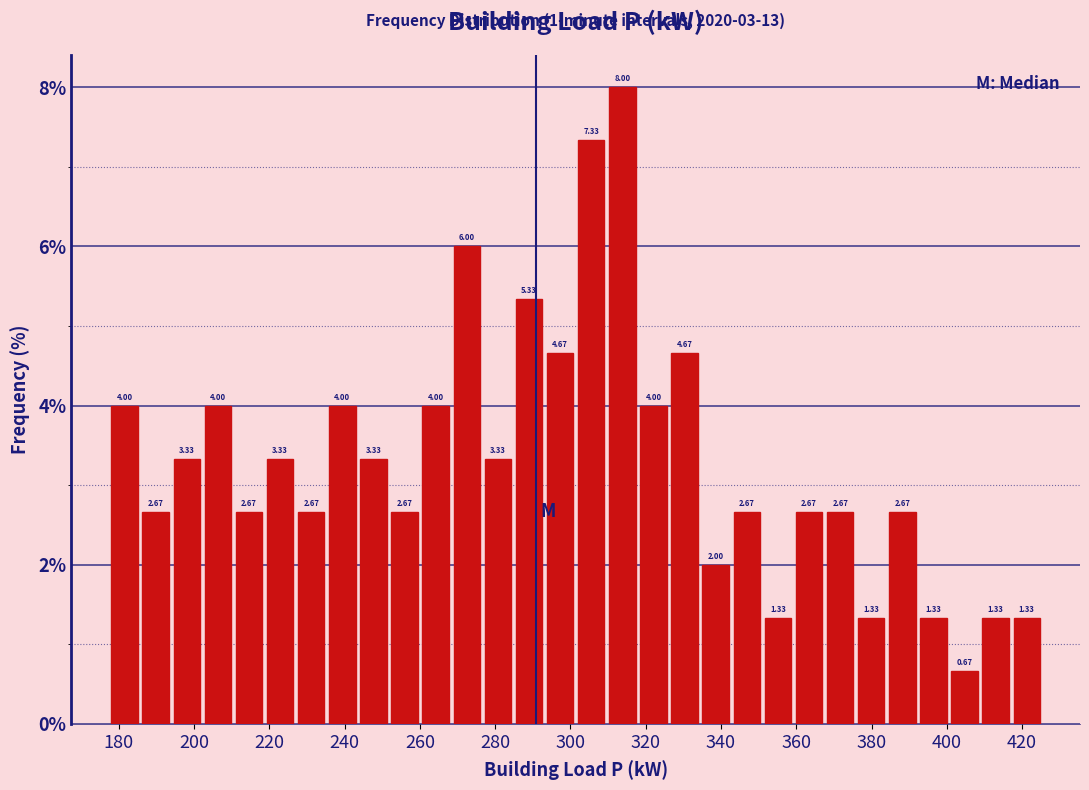

Reading left to right, transcribe this chart: for each bar, give the range it covers on the x-axis and its height. The bar edges are not printed on the chart, so give them approximately, as read against the axis.

178 to 186: 4.00
186 to 194: 2.67
194 to 202: 3.33
202 to 210: 4.00
210 to 218: 2.67
218 to 228: 3.33
228 to 236: 2.67
236 to 244: 4.00
244 to 252: 3.33
252 to 260: 2.67
260 to 268: 4.00
268 to 276: 6.00
276 to 284: 3.33
284 to 294: 5.33
294 to 302: 4.67
302 to 310: 7.33
310 to 318: 8.00
318 to 326: 4.00
326 to 334: 4.67
334 to 342: 2.00
342 to 352: 2.67
352 to 360: 1.33
360 to 368: 2.67
368 to 376: 2.67
376 to 384: 1.33
384 to 392: 2.67
392 to 400: 1.33
400 to 408: 0.67
408 to 418: 1.33
418 to 426: 1.33